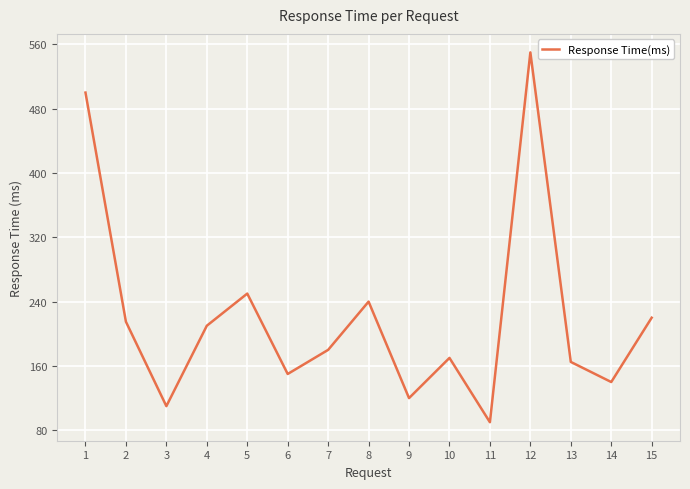

What is the difference between the maximum and minimum values?

460